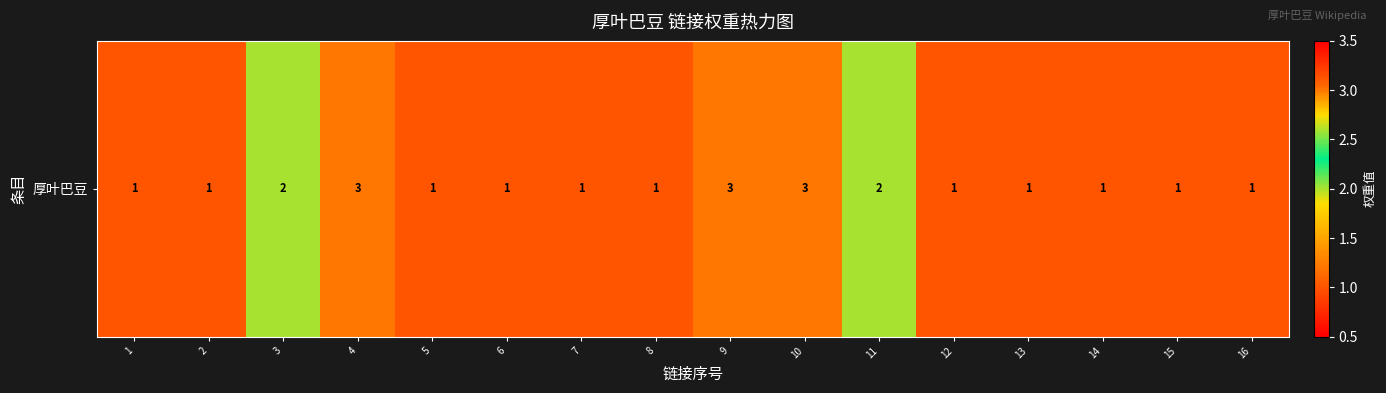

Approximately how many times larger is the value at 9 compared to 4?

1.0